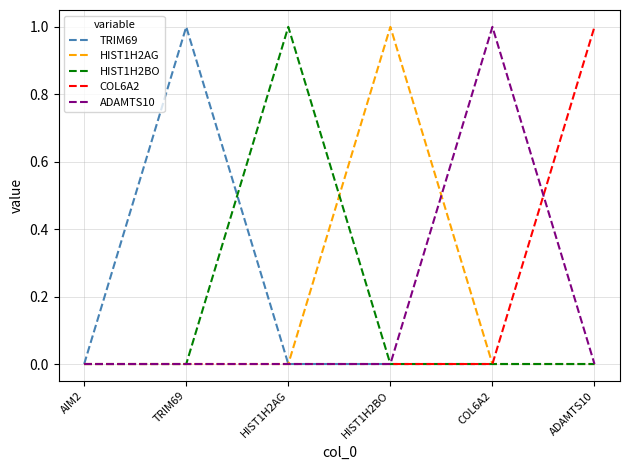

How many lines are shown in the chart?

5